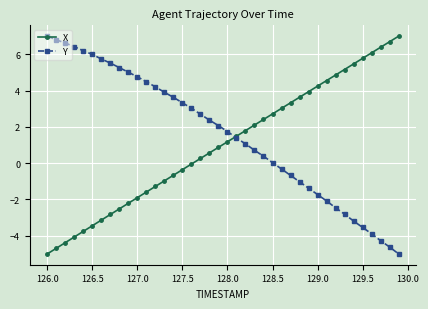

How many times do Y and X cross each other?

1